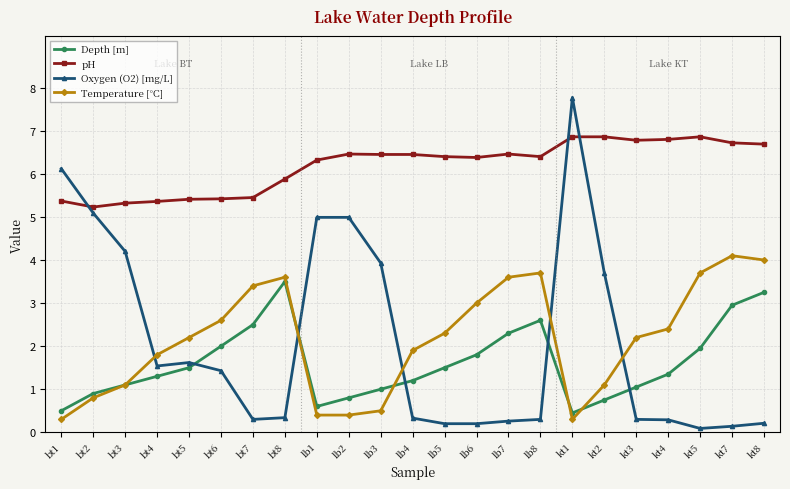

Is the value of Depth [m] at lb5 greater than the value of Temperature [°C] at kt2?

Yes